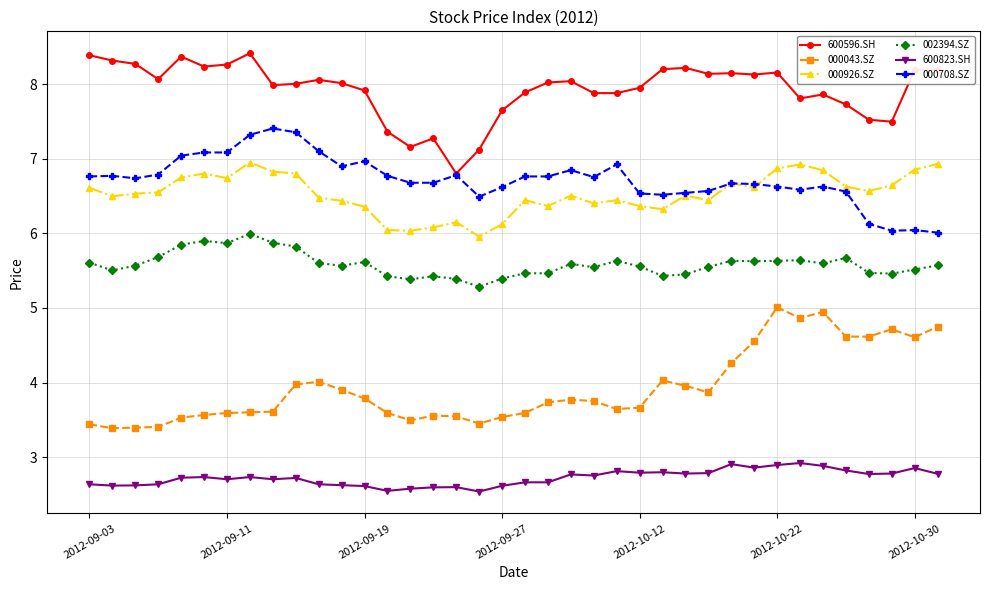

What is the lowest value of the 000926.SZ series?

6.0